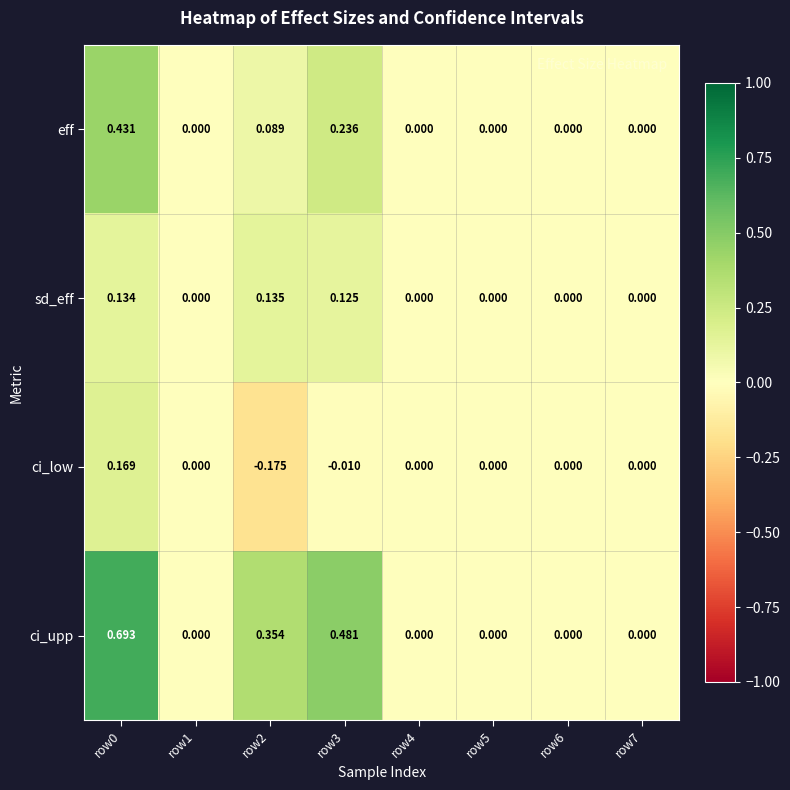

What is the difference between the highest and lowest values at row0?

0.6